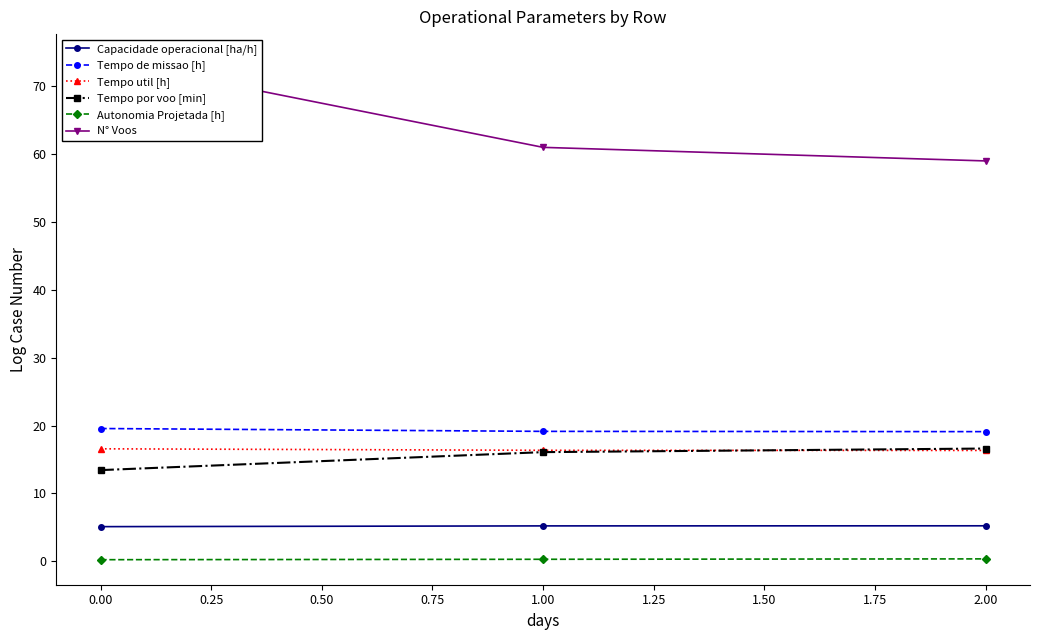

What is the average value of the Tempo util [h] series?

16.4